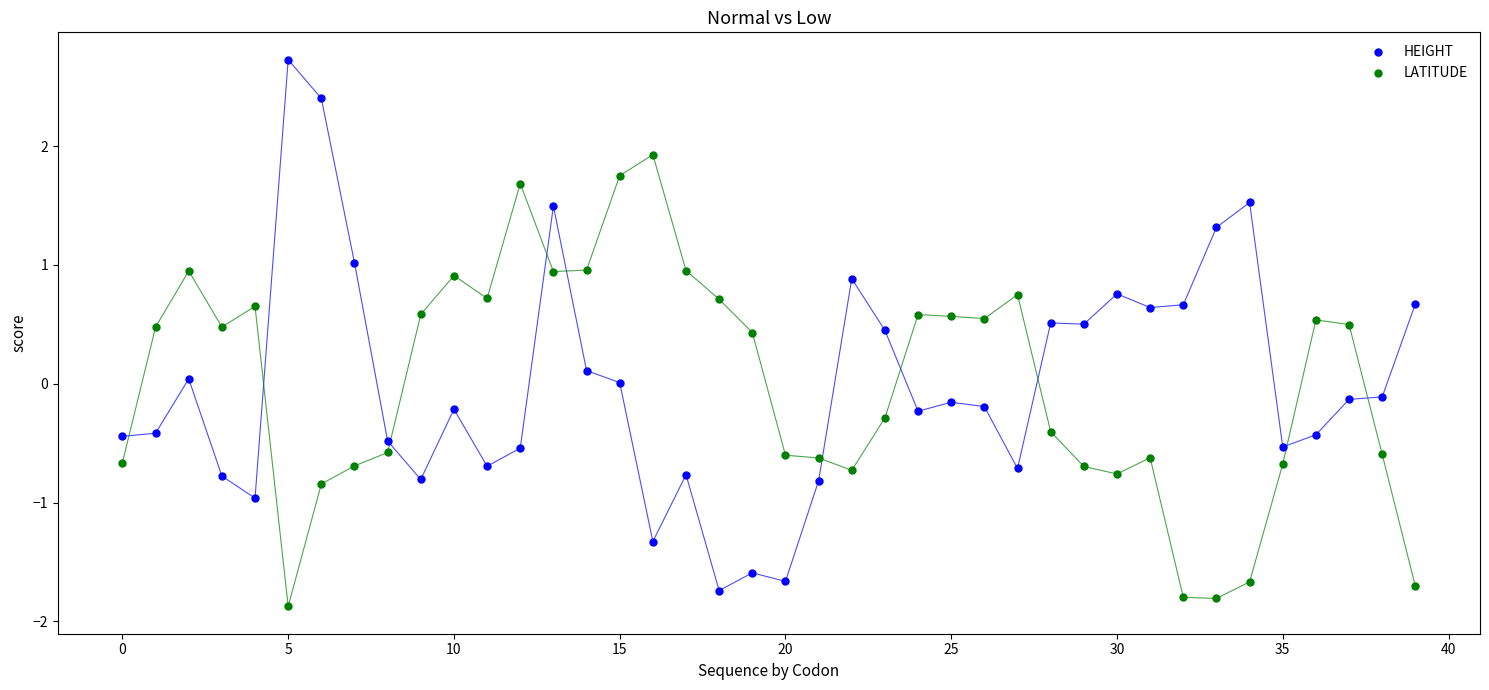

Which series reaches the maximum Y coordinate?

HEIGHT